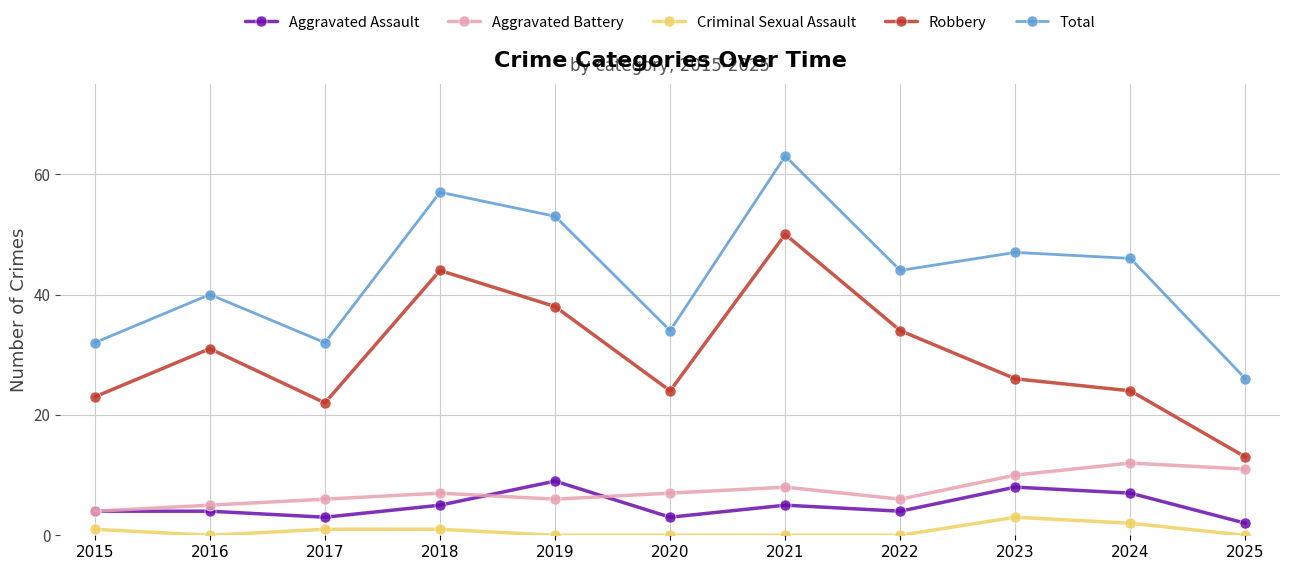

True or false: Robbery and Total intersect in this chart.

False